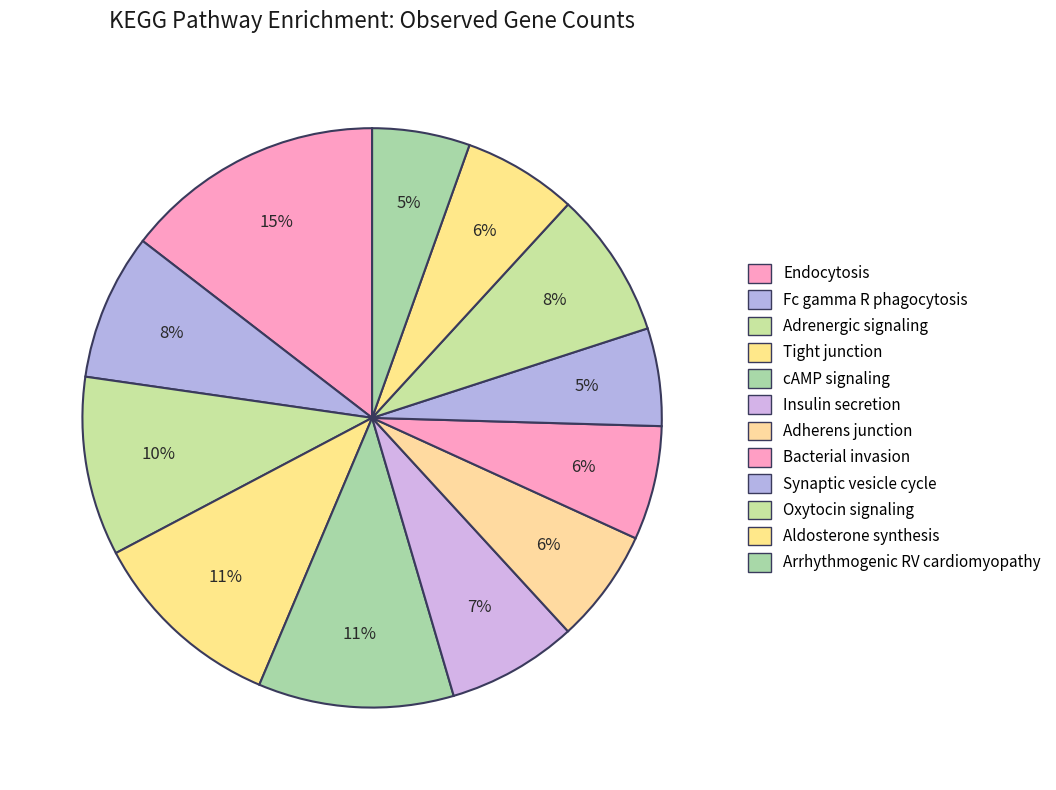

Rank the categories by value from highest to lowest.

Endocytosis, Tight junction, cAMP signaling pathway, Adrenergic signaling in cardiomyocytes, Fc gamma R-mediated phagocytosis, Oxytocin signaling pathway, Insulin secretion, Adherens junction, Bacterial invasion of epithelial cells, Aldosterone synthesis and secretion, Synaptic vesicle cycle, Arrhythmogenic right ventricular cardiomyopathy